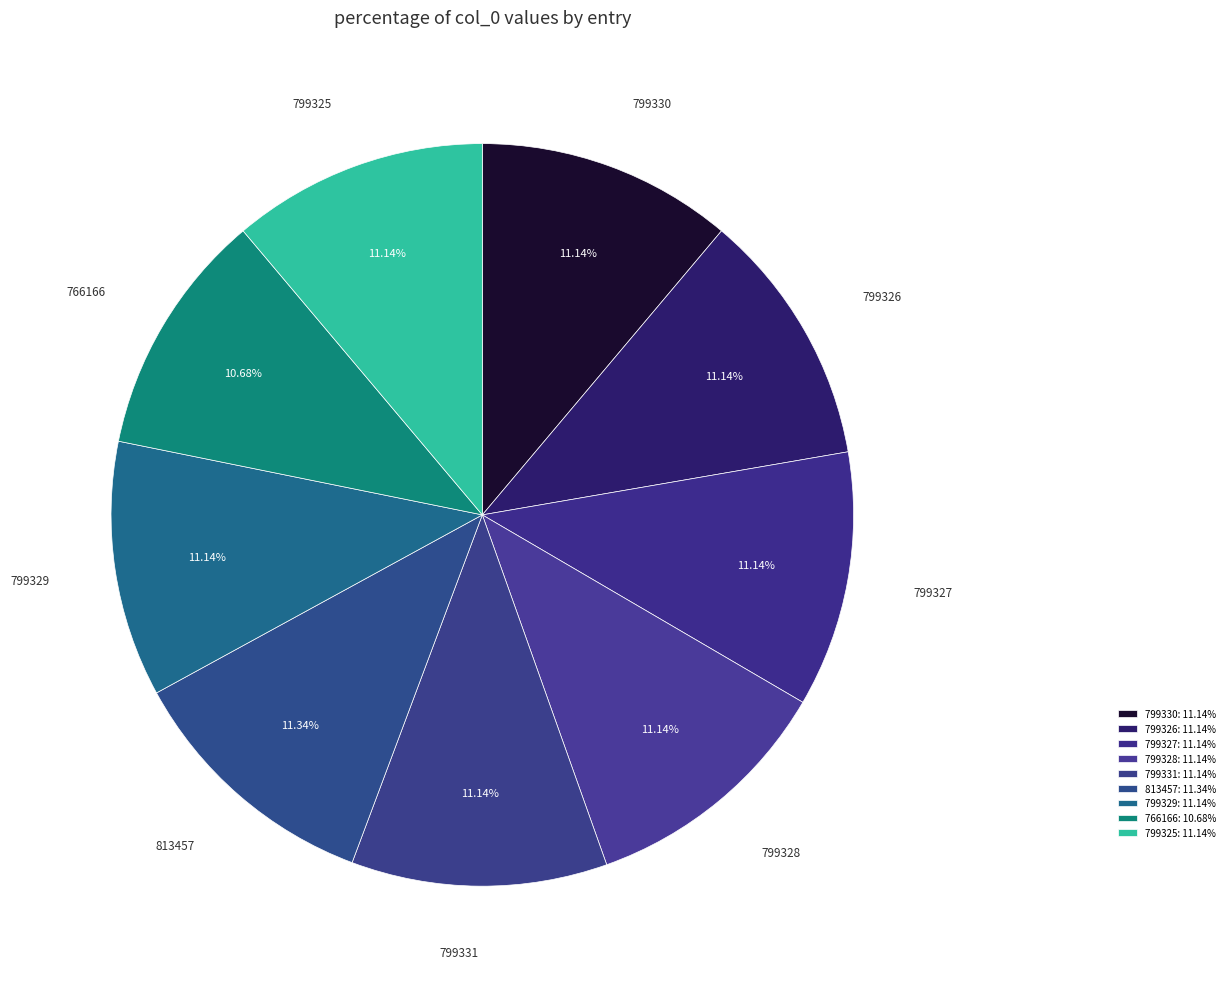

Count the number of slices in the pie.

9